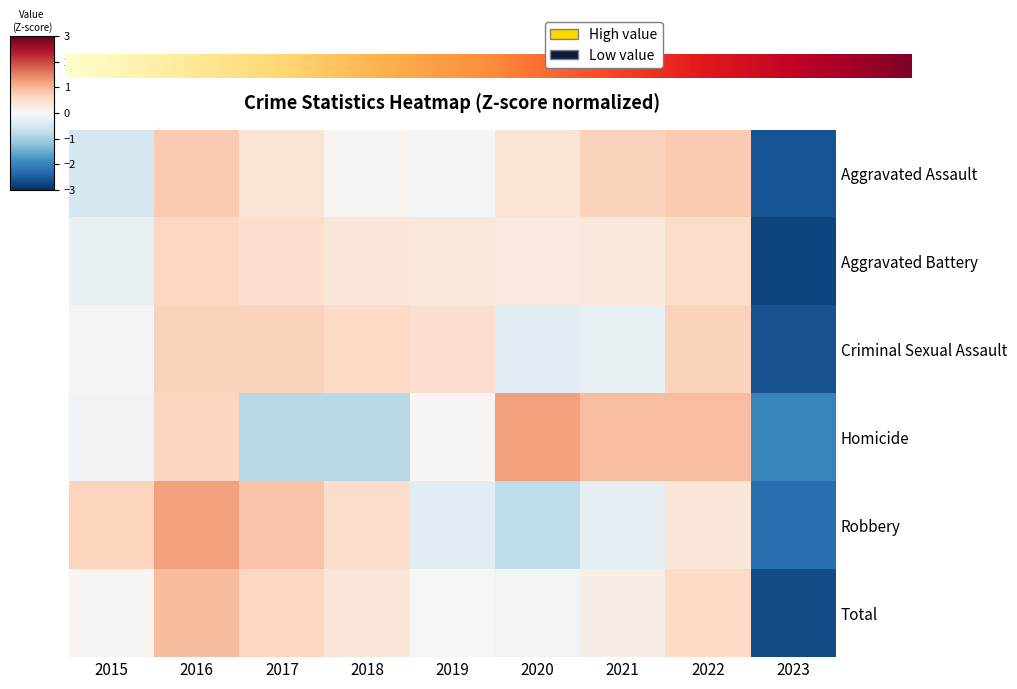

What is the lowest value of the Criminal Sexual Assault series?

-2.6